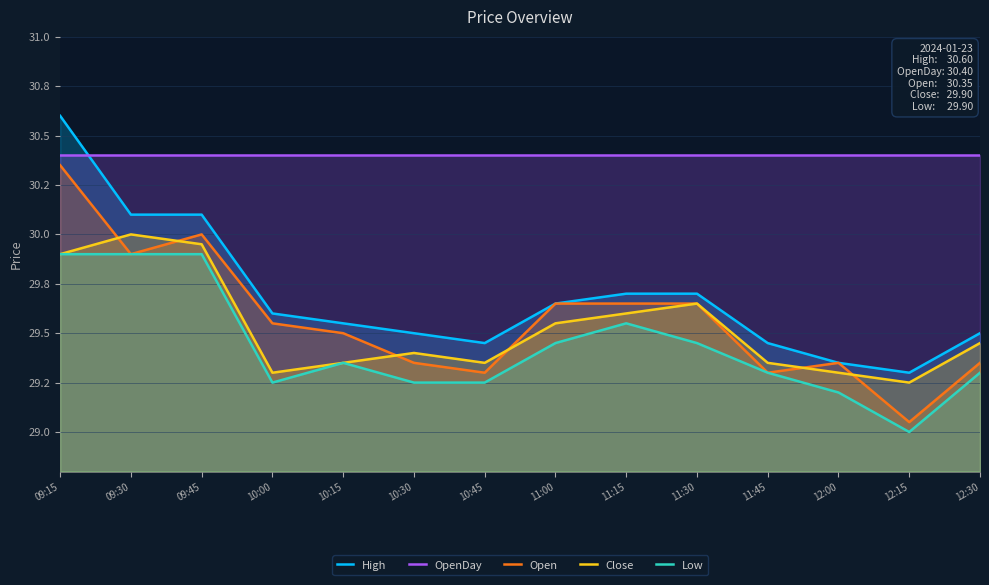

What is the smallest value displayed?

29.0